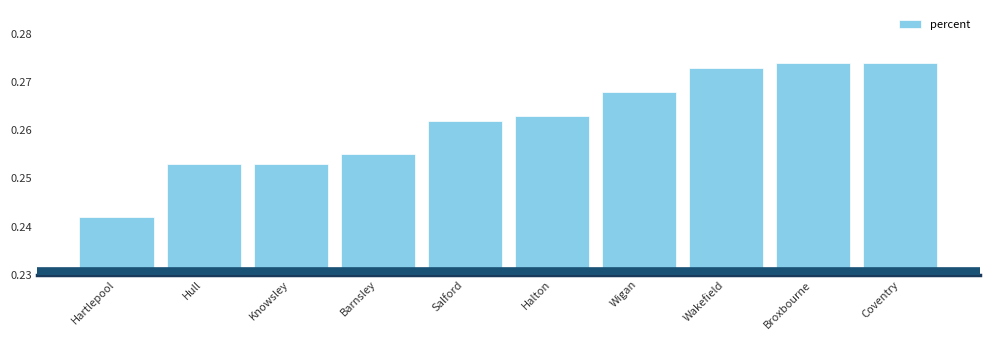

Which has a higher value, Wakefield or Barnsley?

Wakefield